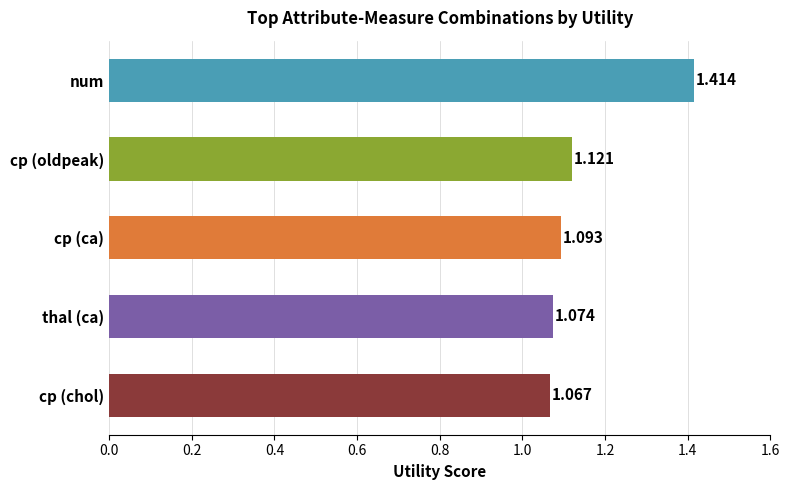

Which has a higher value, cp (ca) or num?

num